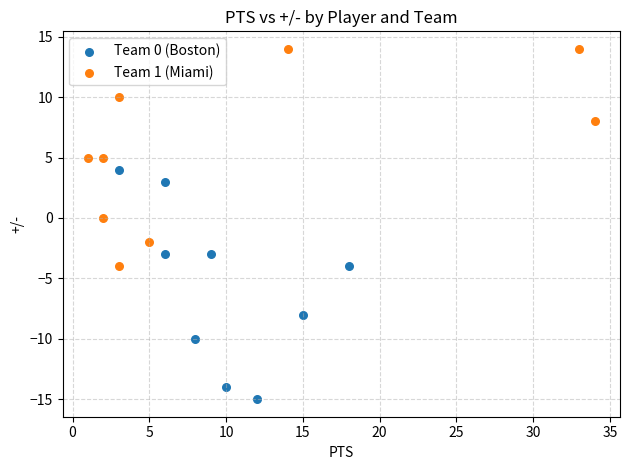

Which series contains the highest Y value?

Team 1 (Miami)